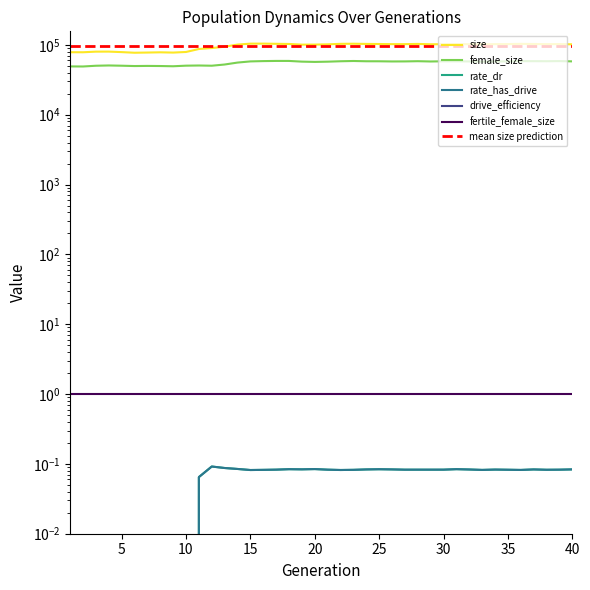

In female_size, how many points are higher than both neighbors (excluding endpoints)?

9